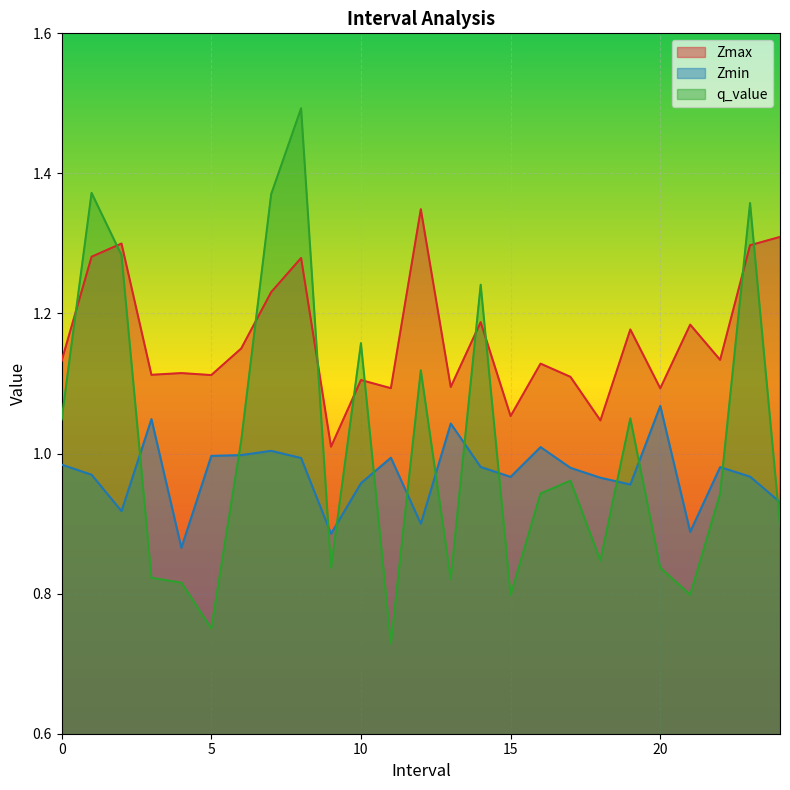

What position from the right is 0.0?

25